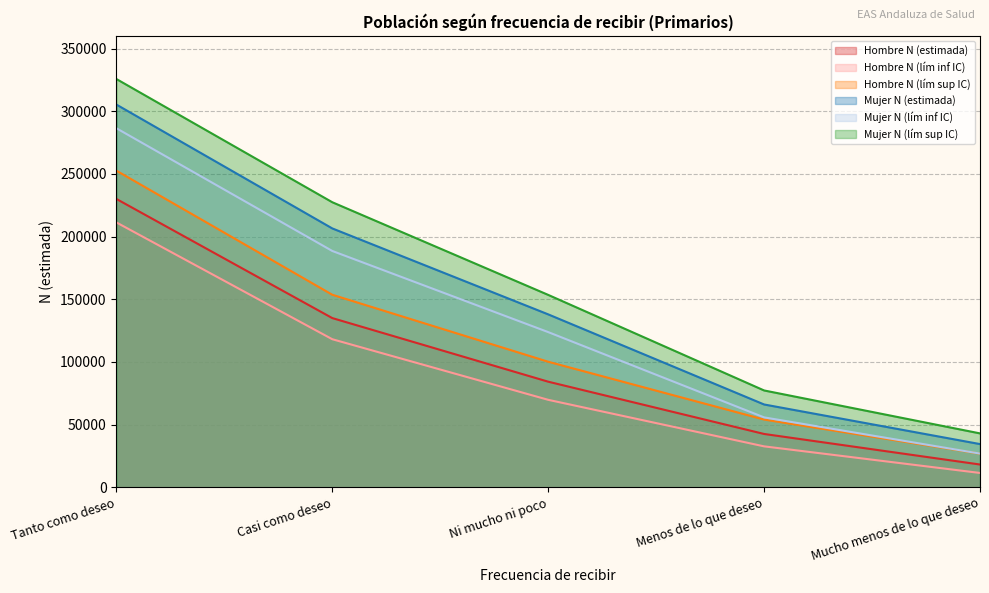

True or false: Mujer N (lím inf IC) has a value of 123850 at Ni mucho ni poco.

True